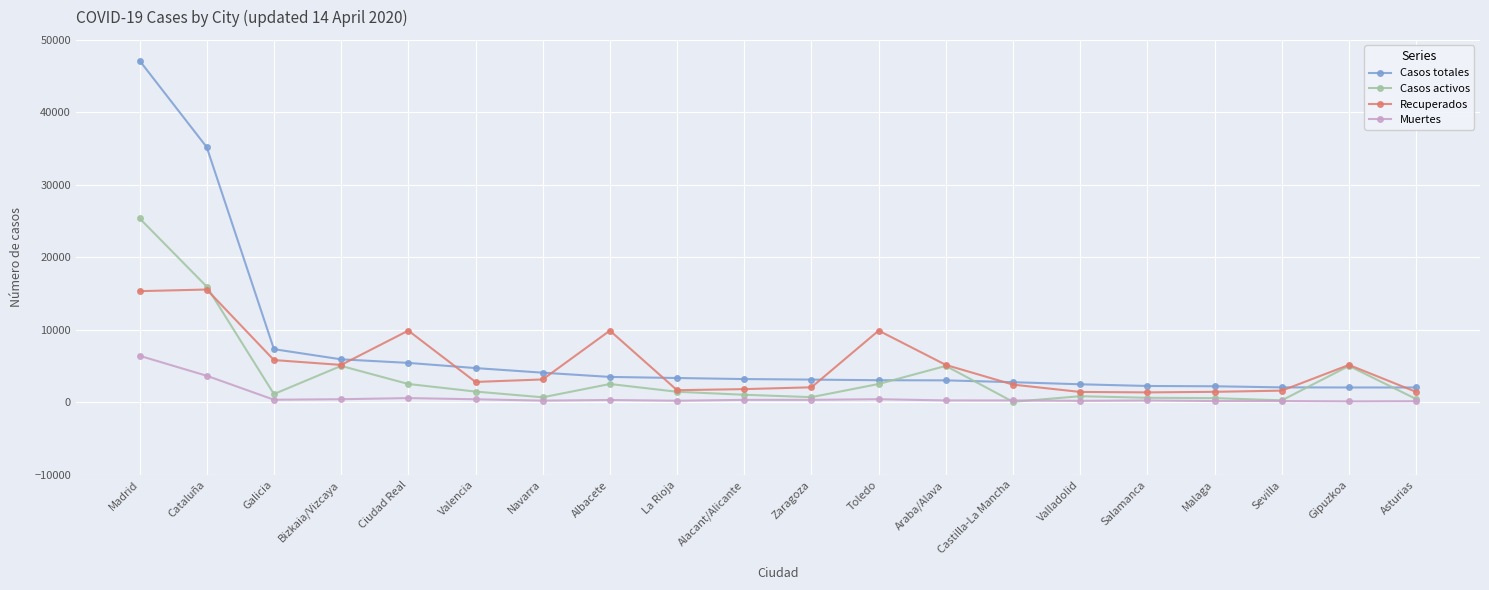

List the series in order of their peak value, lowest first.

Muertes, Recuperados, Casos activos, Casos totales